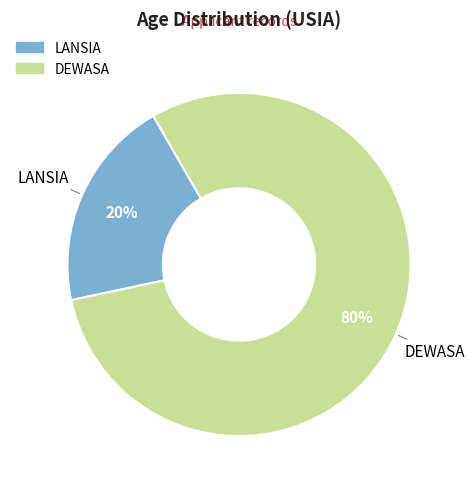

How many slices are in this pie chart?

2